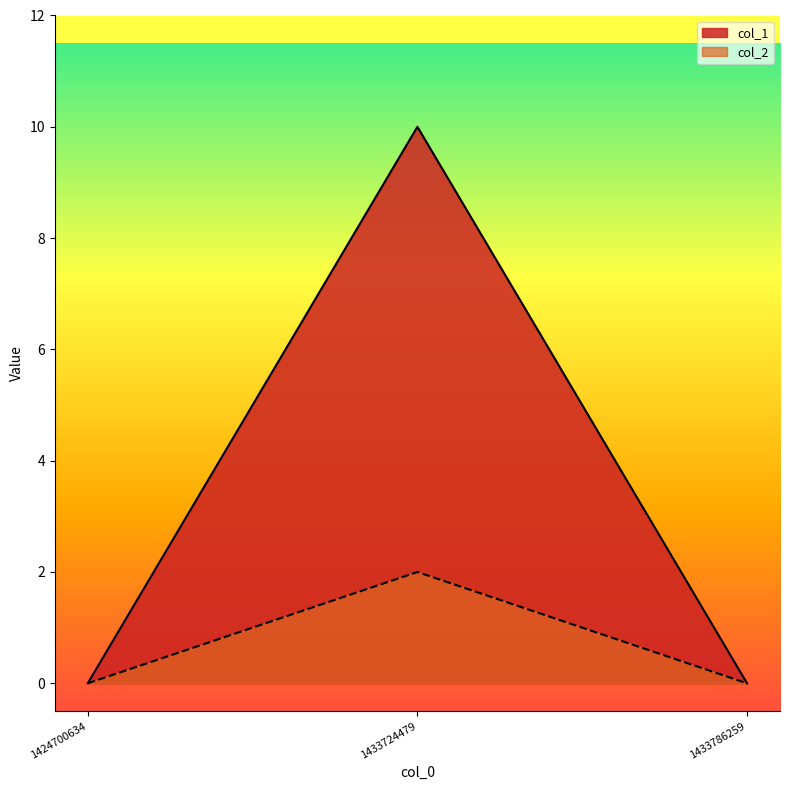

How many lines are shown in the chart?

2